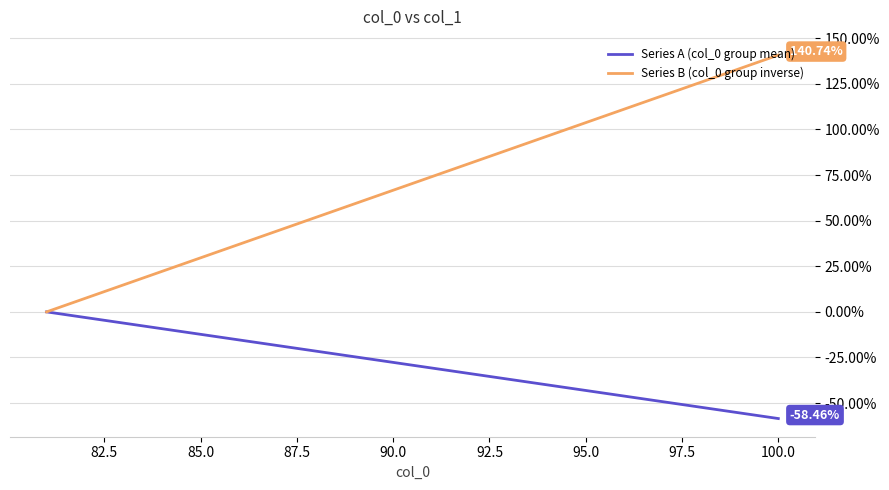

Which series has the largest total across all categories?

Series B (col_0 group inverse)